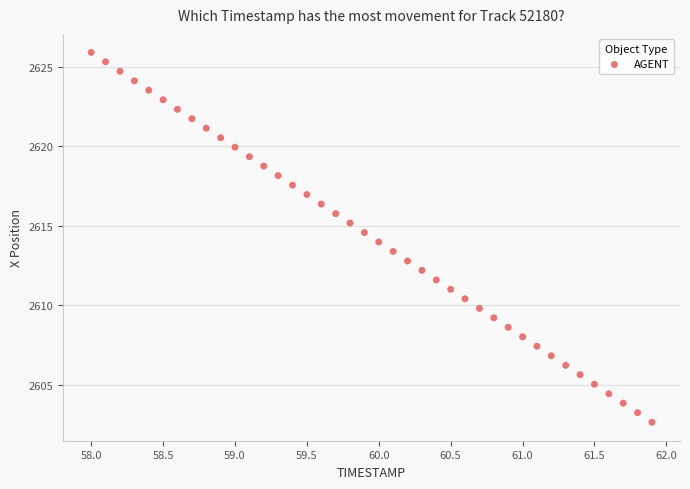

What is the range of X values (max minus min)?

3.9